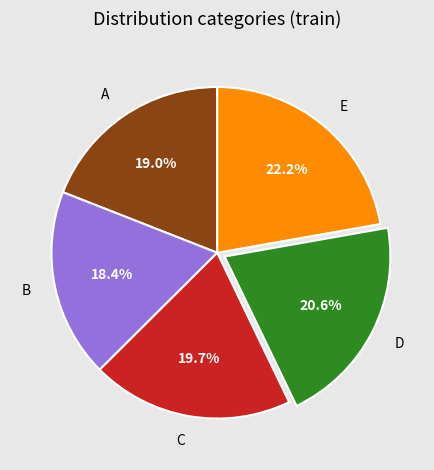

To the nearest percent, what portion does D represent?

21%